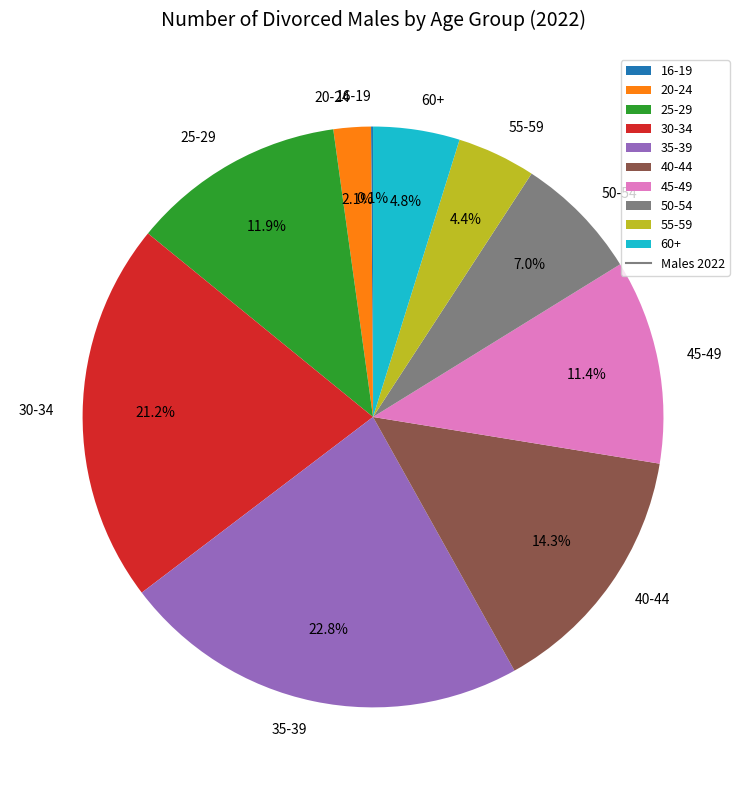

Which has a higher value, 50-54 or 55-59?

50-54